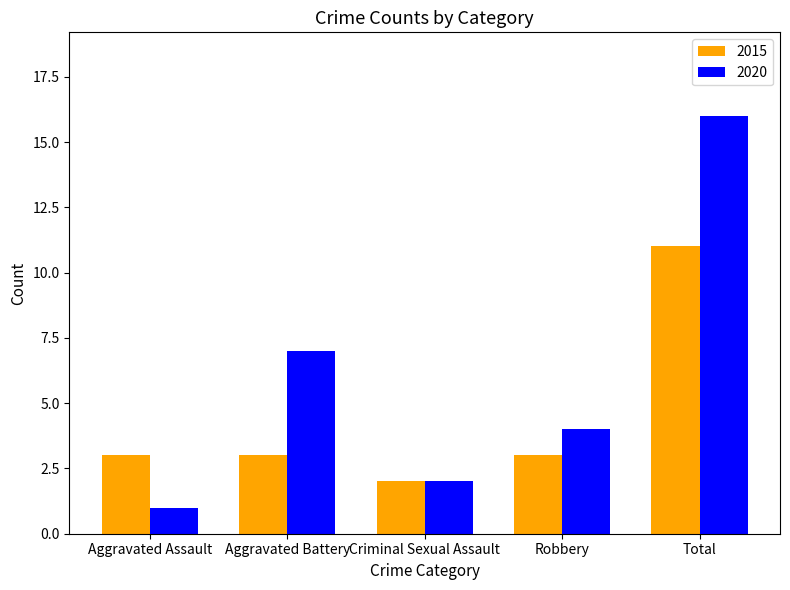

How many bars are there in each group?

2